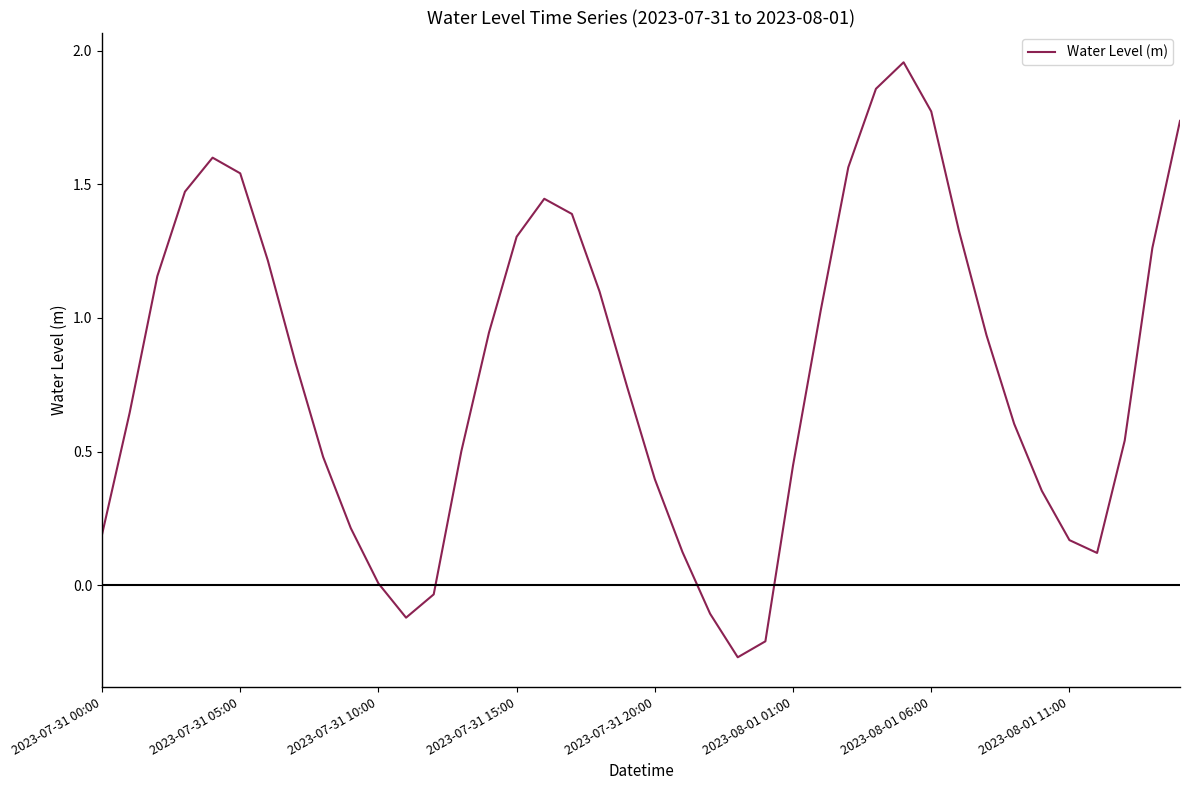

Does the chart display data point markers on the line(s)?

No